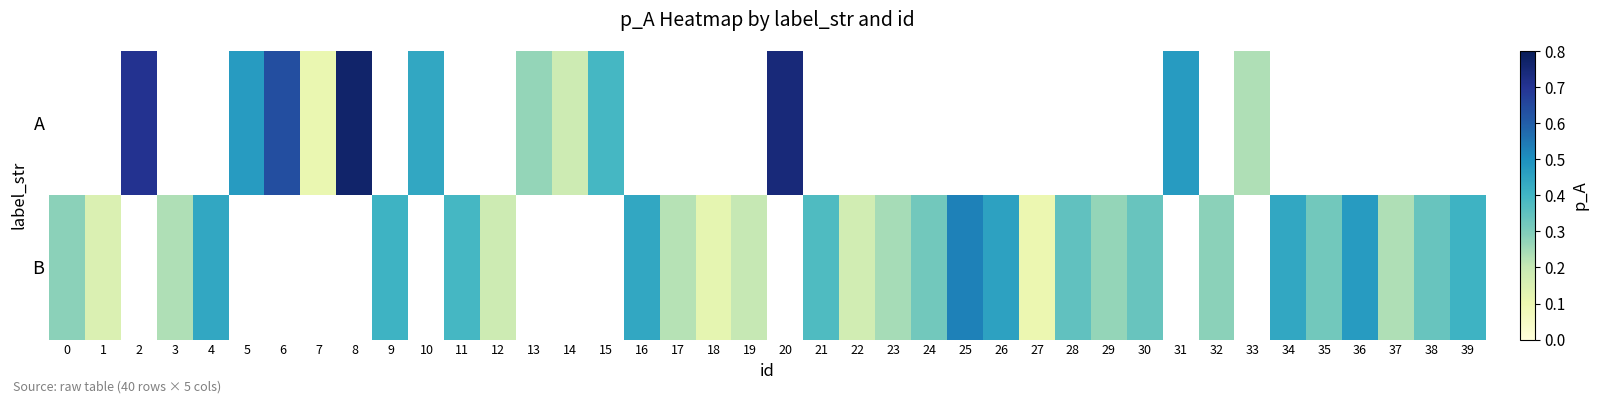

Which label corresponds to the largest value in the chart?

8